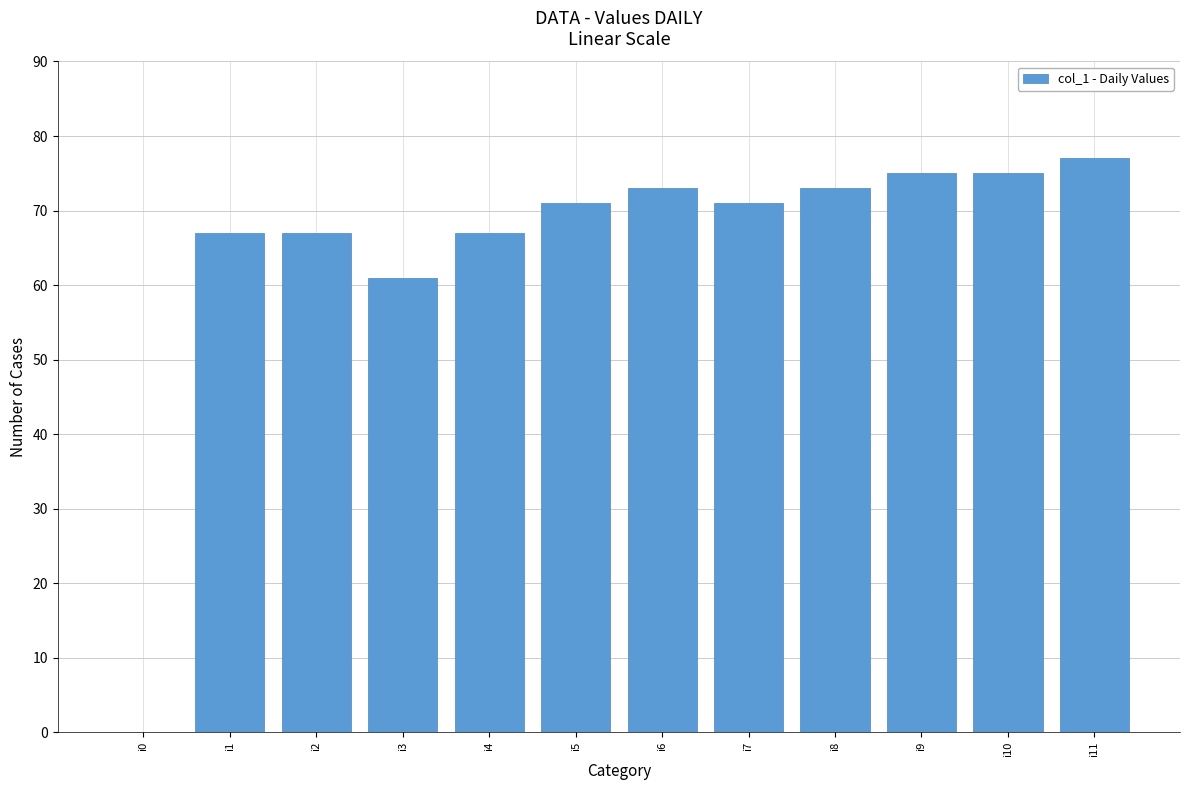

How many data points does each series have?

12